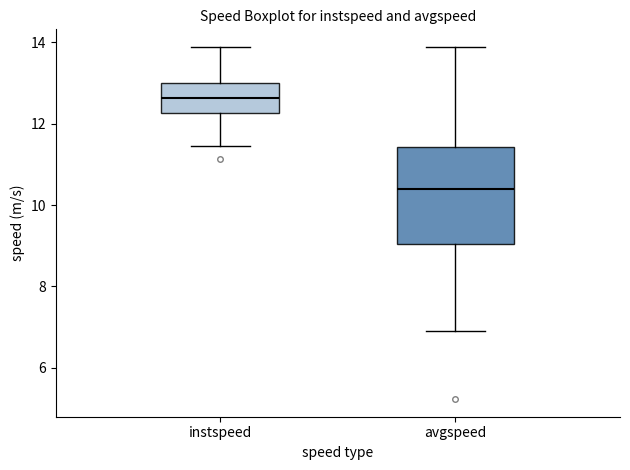

Where is the upper edge of the box for instspeed on the y-axis? The values are not printed on the chart, so give them approximately, as read against the axis.

13.0